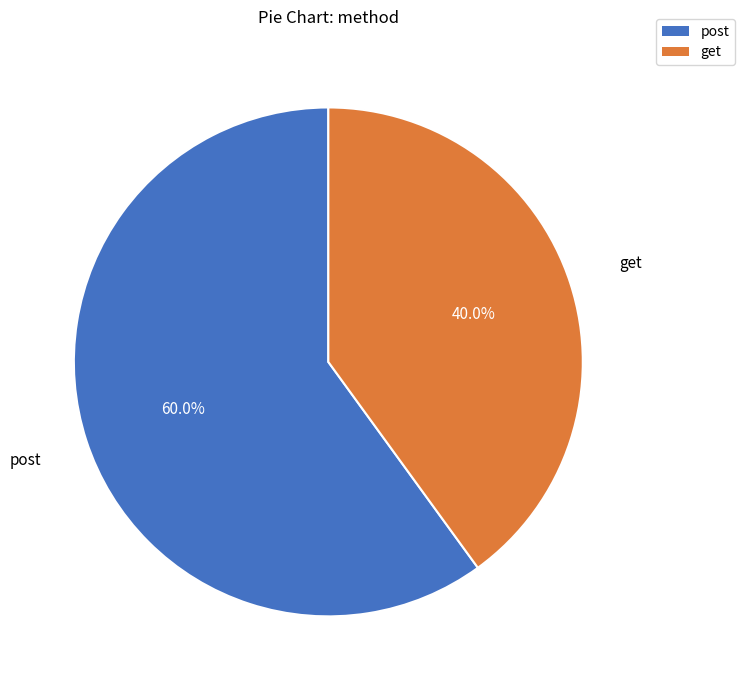

To the nearest percent, what percentage of the pie is get?

40%